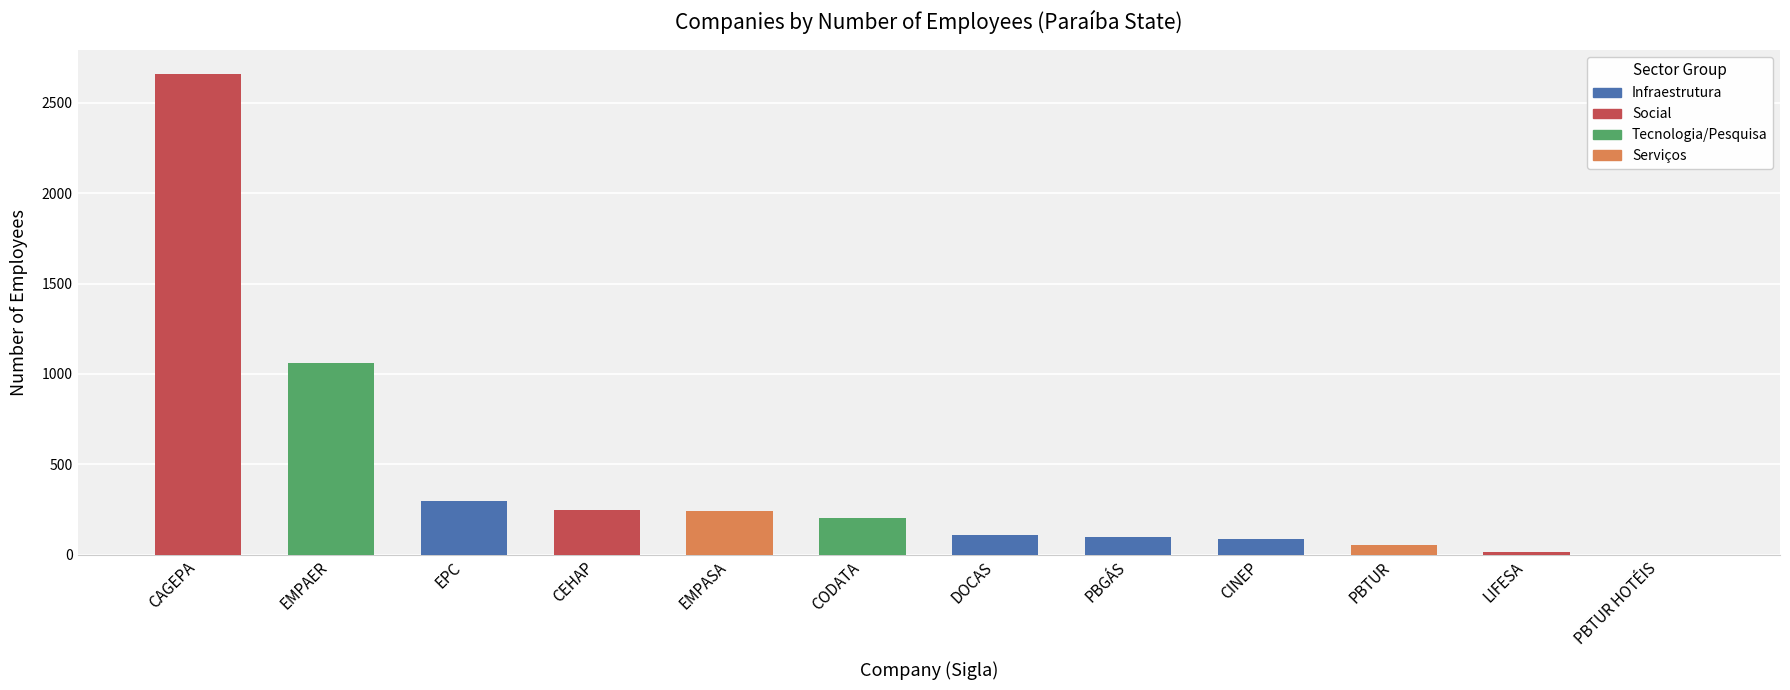

At which category does the chart reach its peak across all series?

CAGEPA